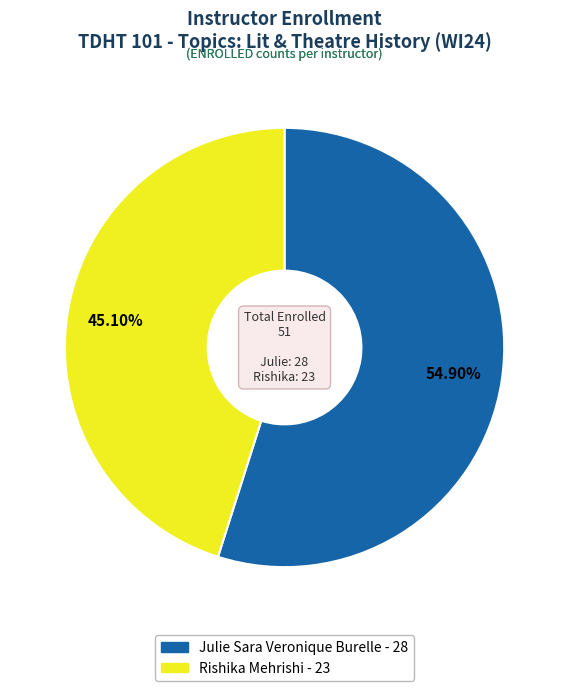

To the nearest percent, what portion does Rishika Mehrishi represent?

45%